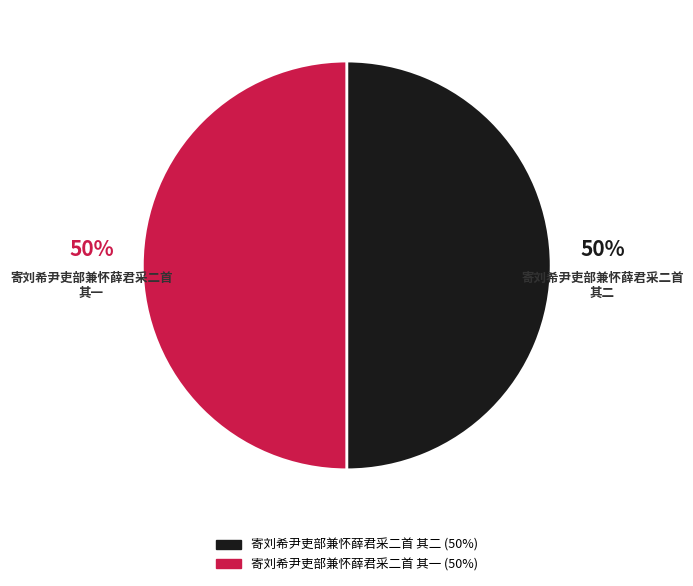

True or false: 寄刘希尹吏部兼怀薛君采二首 其一 accounts for 50% of the total.

True